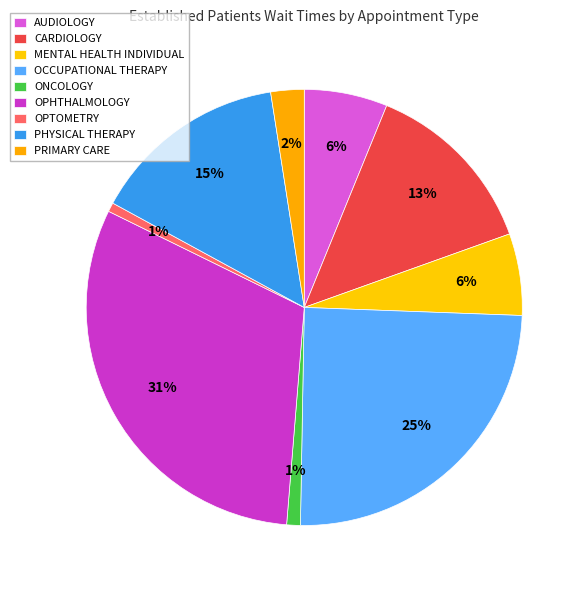

How many segments does this pie chart have?

9